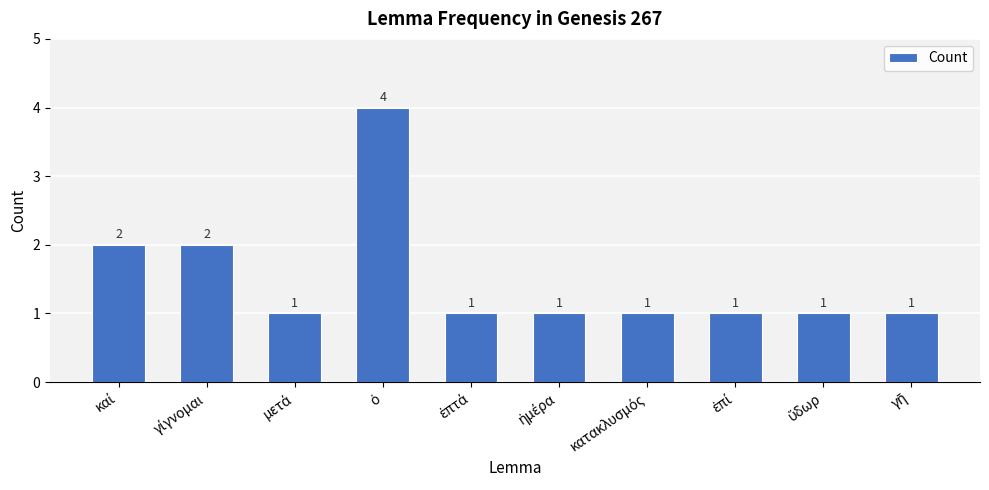

What is the maximum value shown in the chart?

4